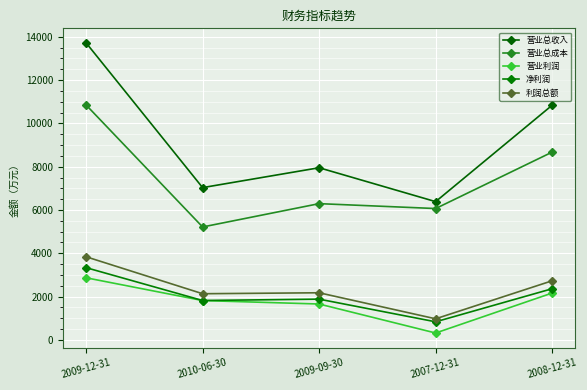

In 净利润, how many points are lower than both neighbors (excluding endpoints)?

2